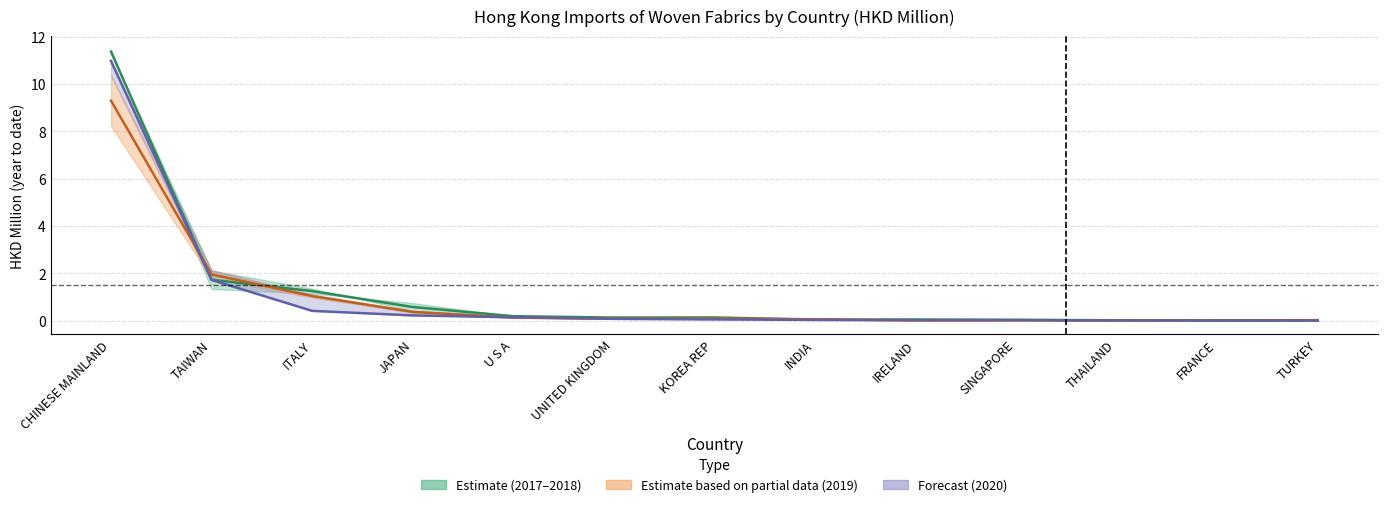

True or false: 201712 has a value of 1.0 at JAPAN.

False